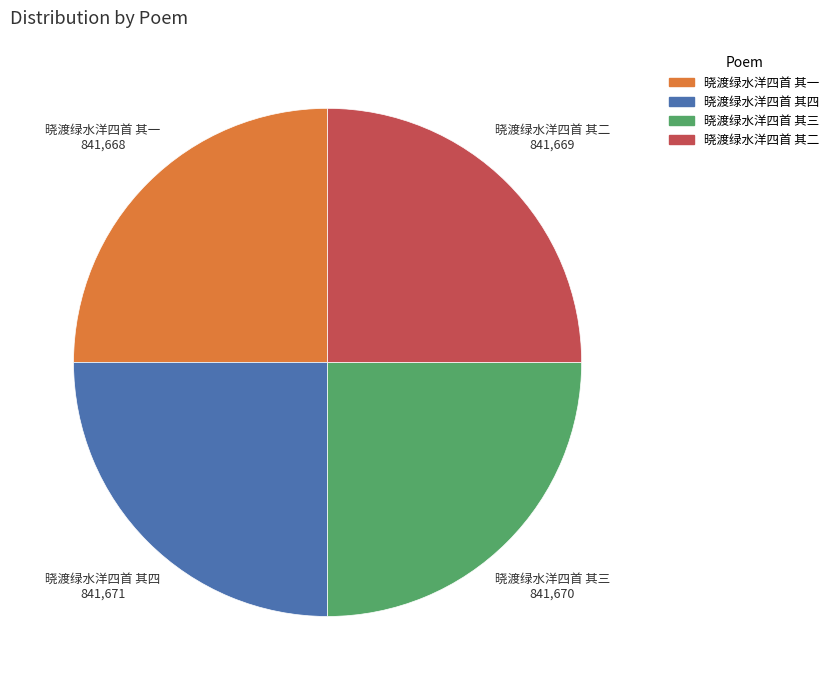

Is it true that 晓渡绿水洋四首 其三 is 11% of the pie?

False